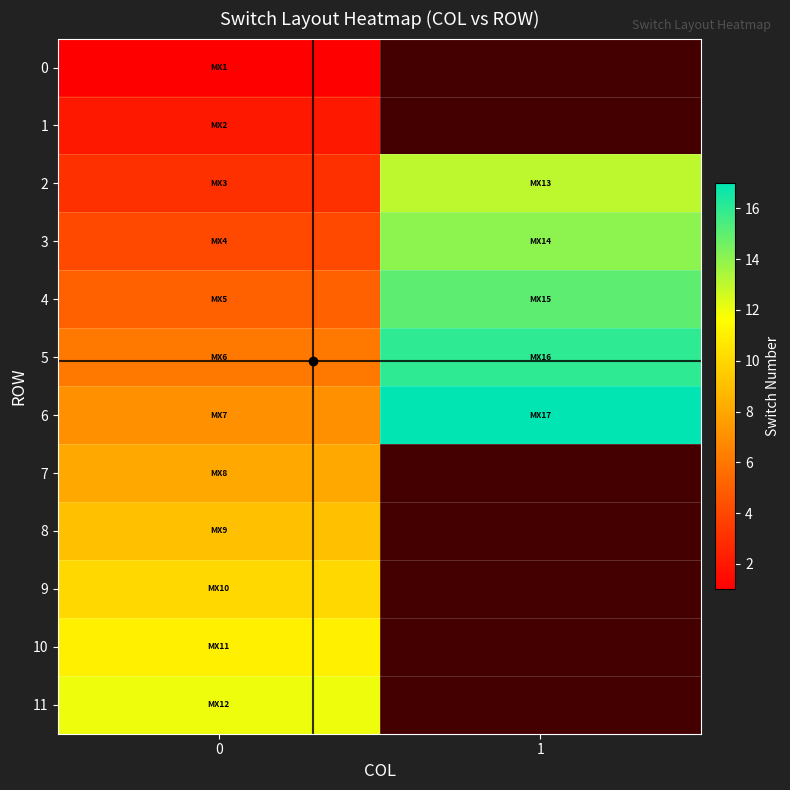

Which series has the largest total across all categories?

6